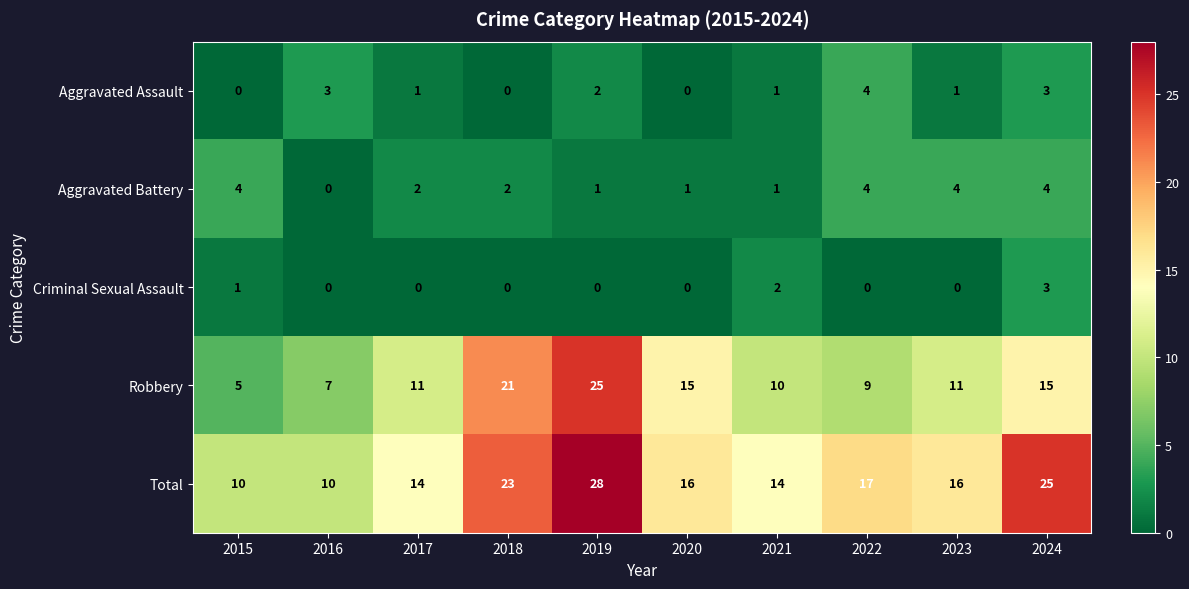

What is the difference between the highest and lowest values at 2023?

16